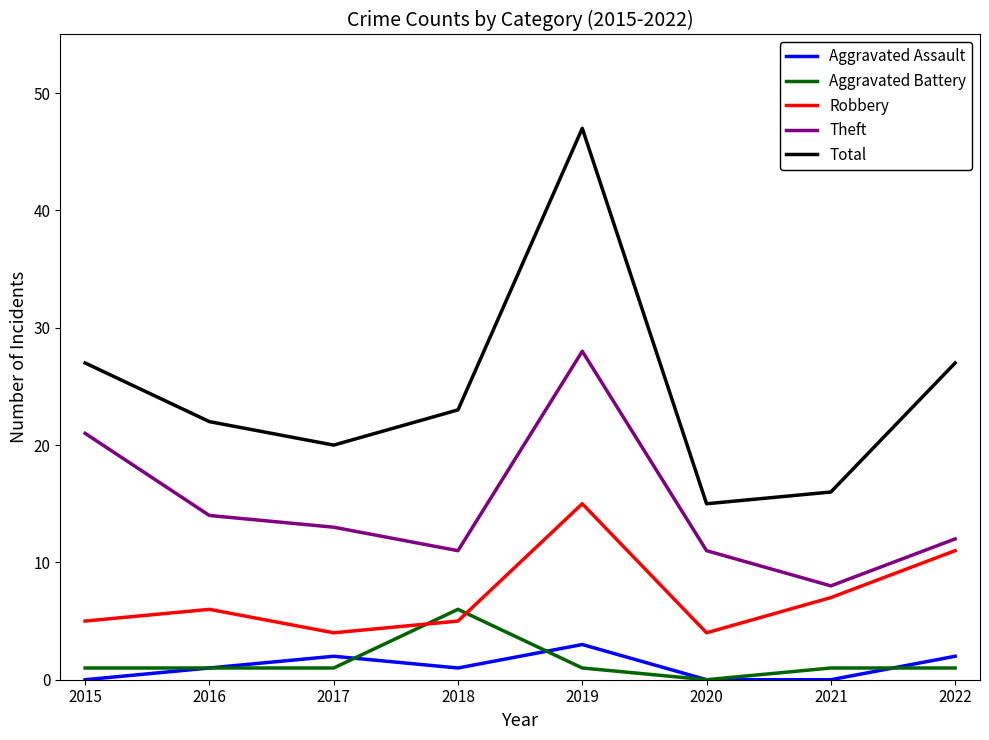

Which series changed the most between 2017 and 2020?

Total